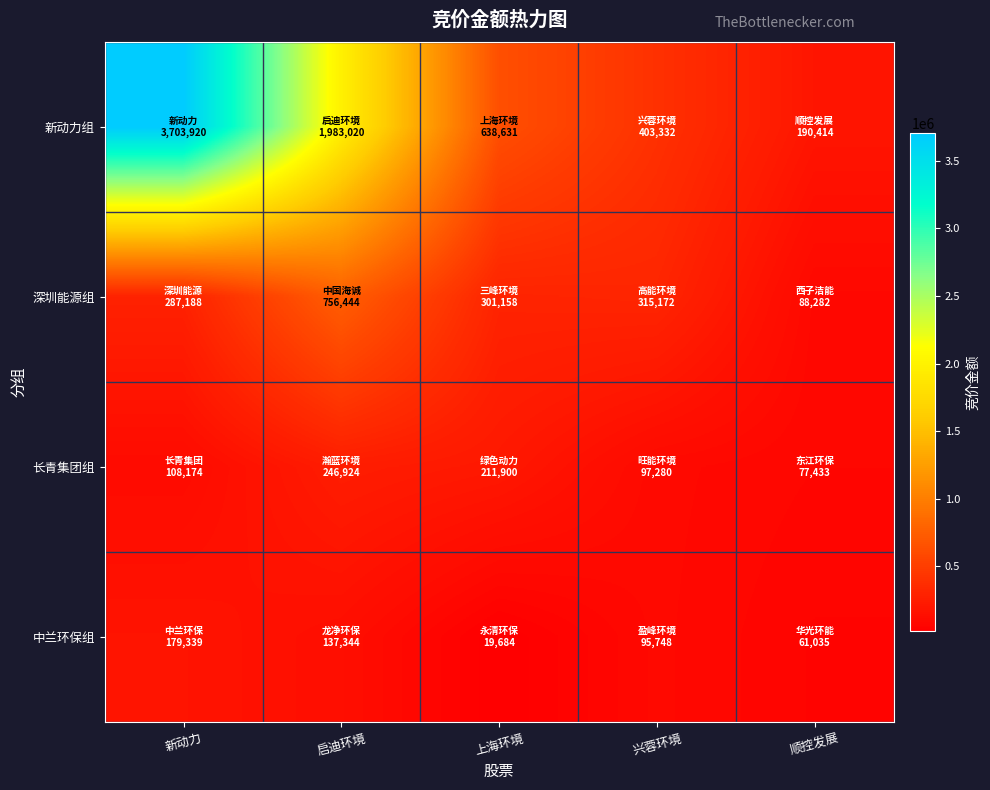

Reading left to right, what are all the values shown in this chart?

新动力组: 新动力=3703920	启迪环境=1983020	上海环境=638631	兴蓉环境=403332	顺控发展=190414
深圳能源组: 新动力=287188	启迪环境=756444	上海环境=301158	兴蓉环境=315172	顺控发展=88282
长青集团组: 新动力=108174	启迪环境=246924	上海环境=211900	兴蓉环境=97280	顺控发展=77433
中兰环保组: 新动力=179339	启迪环境=137344	上海环境=19684	兴蓉环境=95748	顺控发展=61035